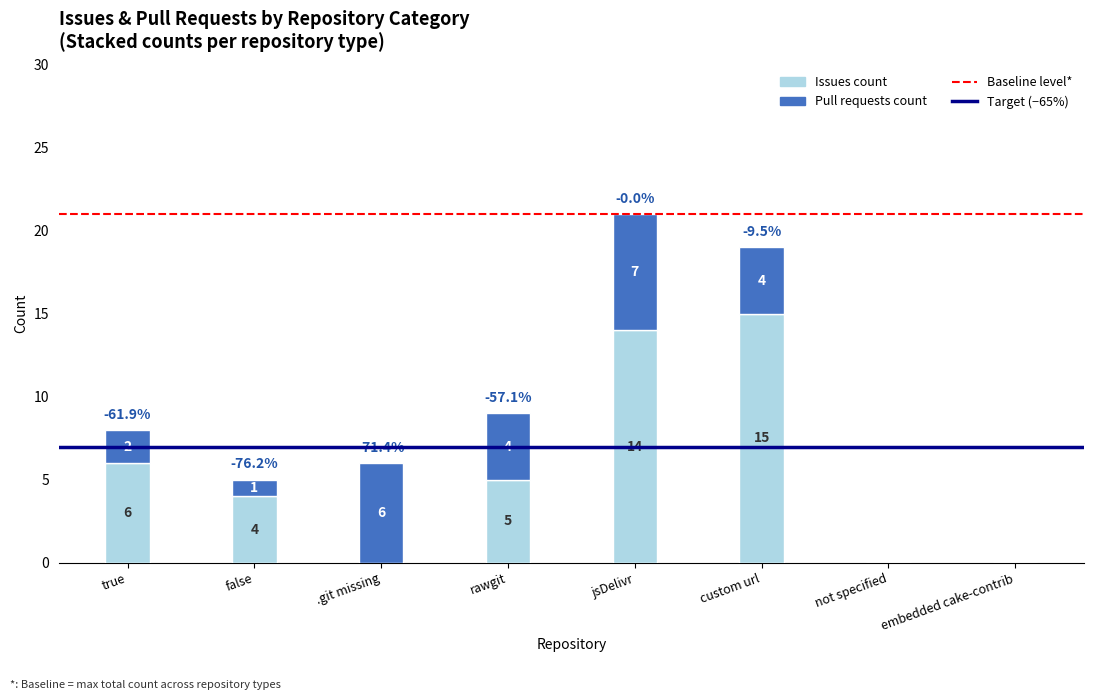

What is the highest value of the Issues count series?

15